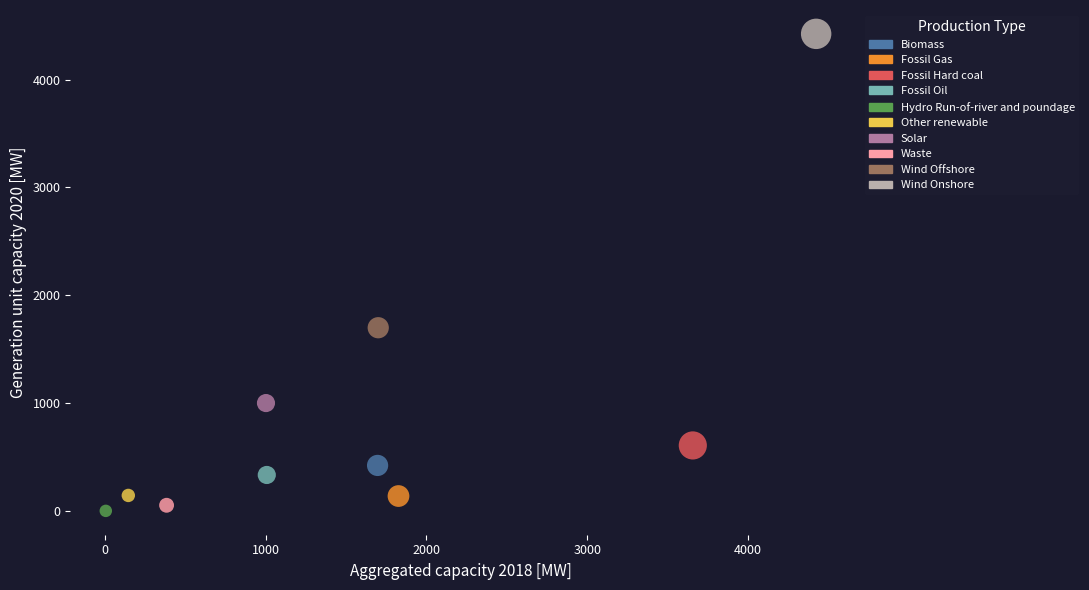

Which series reaches the minimum Y coordinate?

Hydro Run-of-river and poundage